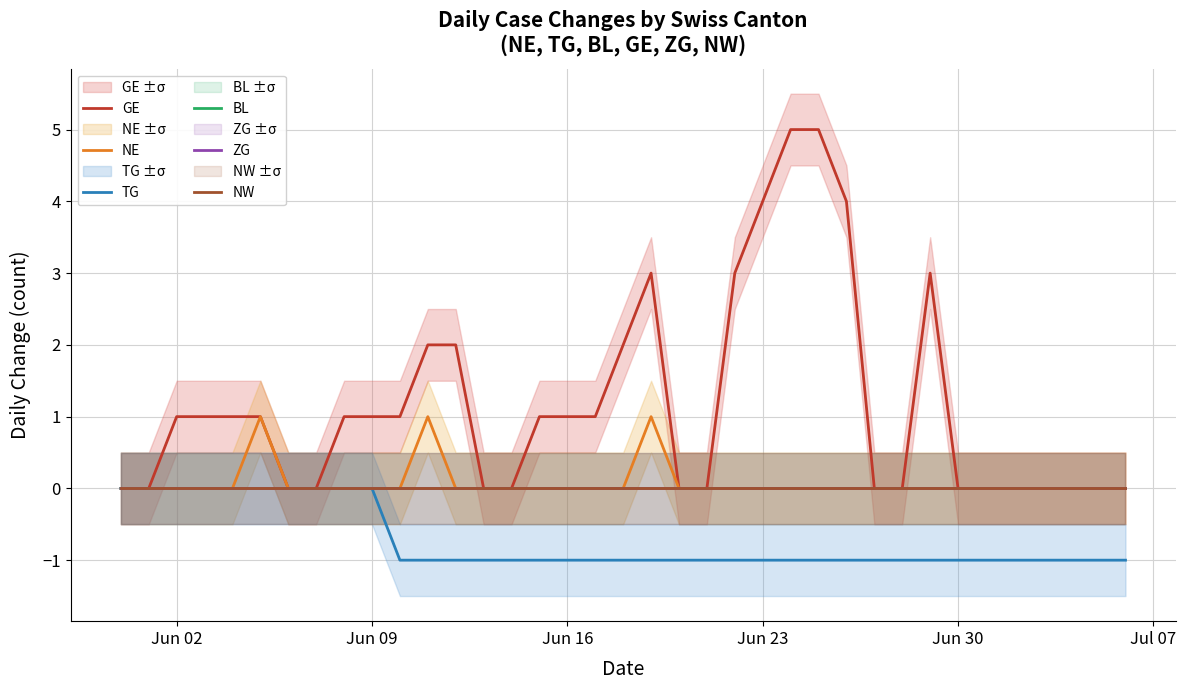

What is the smallest value displayed?

-1